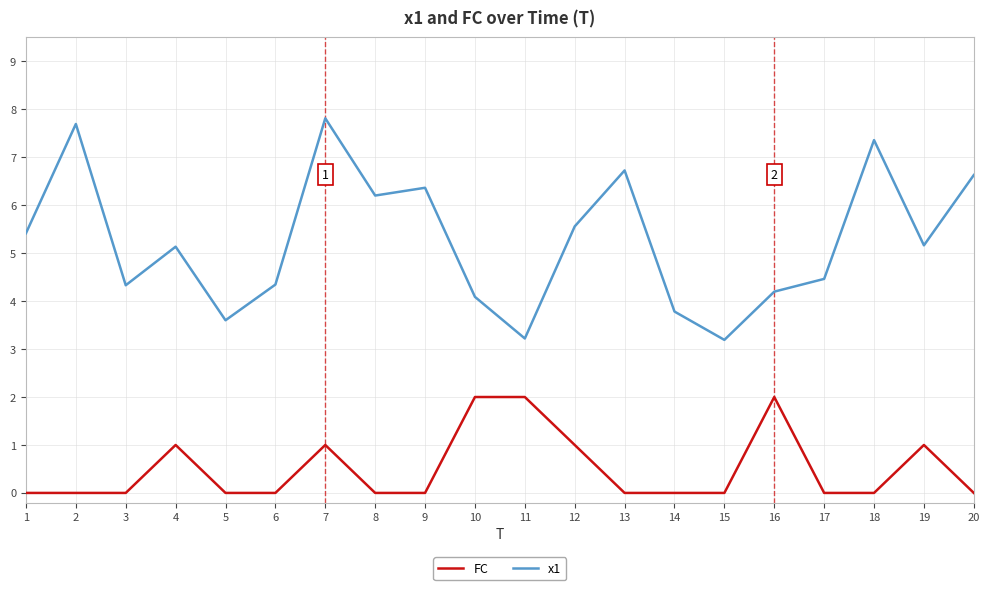

What is the greatest value displayed?

7.8